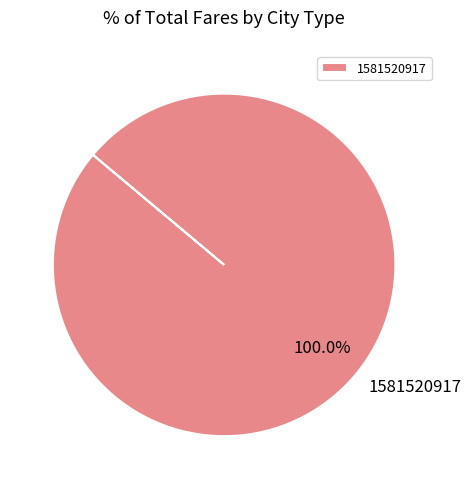

Rank the categories by value from lowest to highest.

1581520917